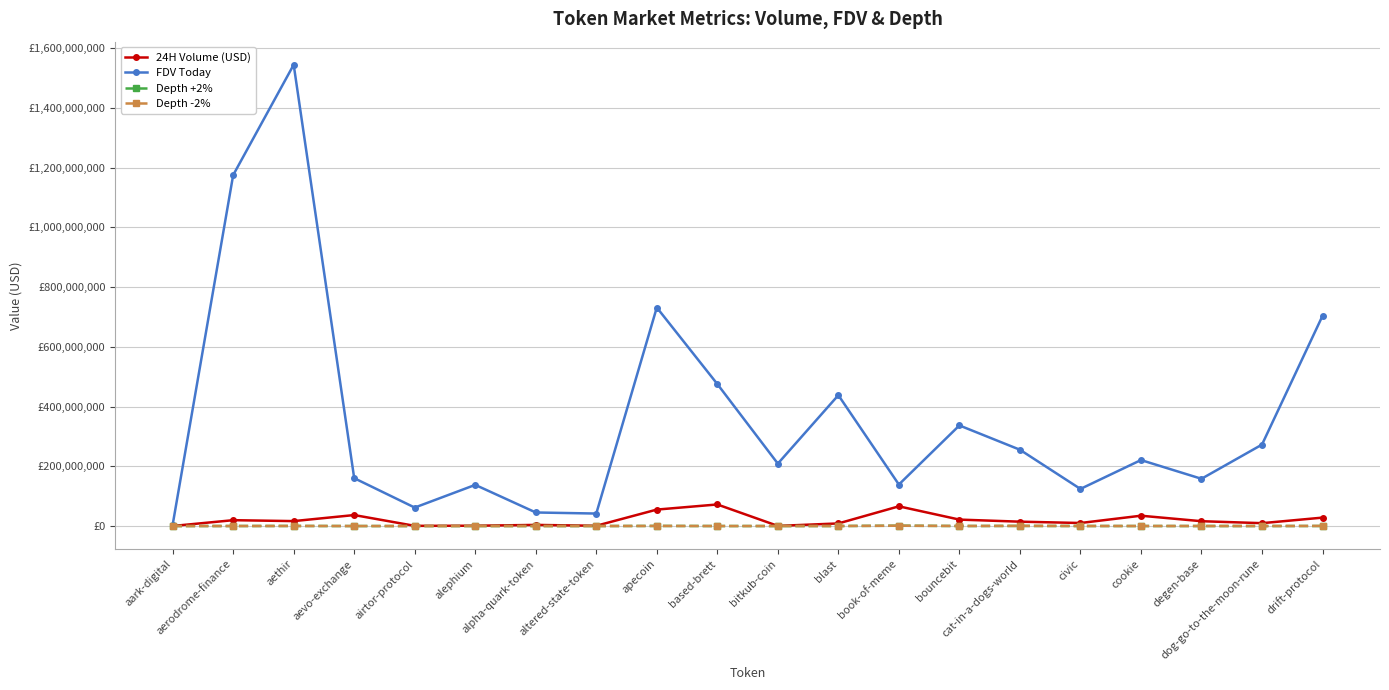

What is the difference between the second highest and second lowest values in the Depth -2% series?

472990.7